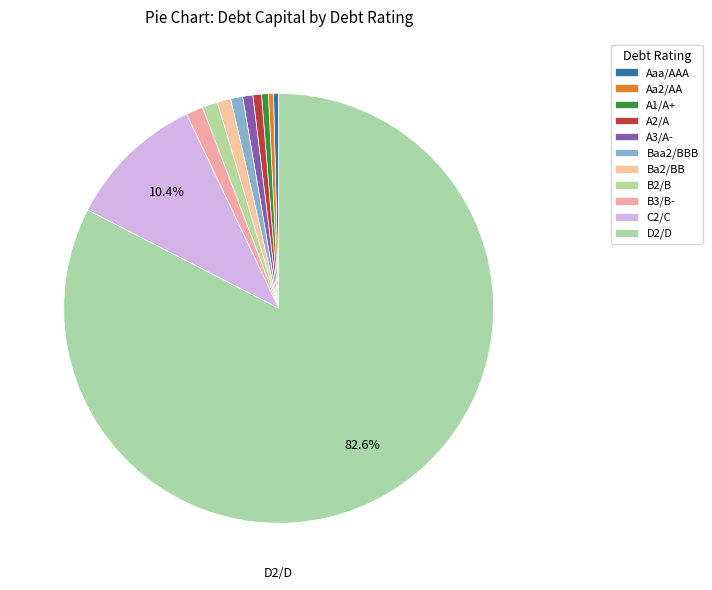

How many slices are in this pie chart?

11